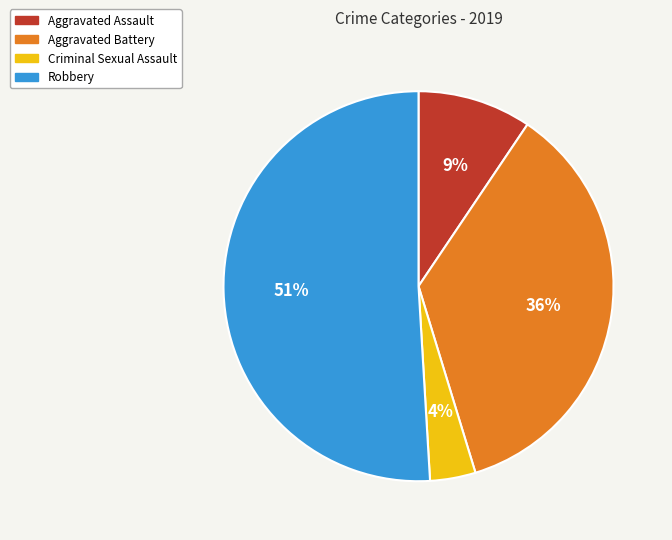

Approximately how many times larger is the value at Aggravated Battery compared to Robbery?

0.7